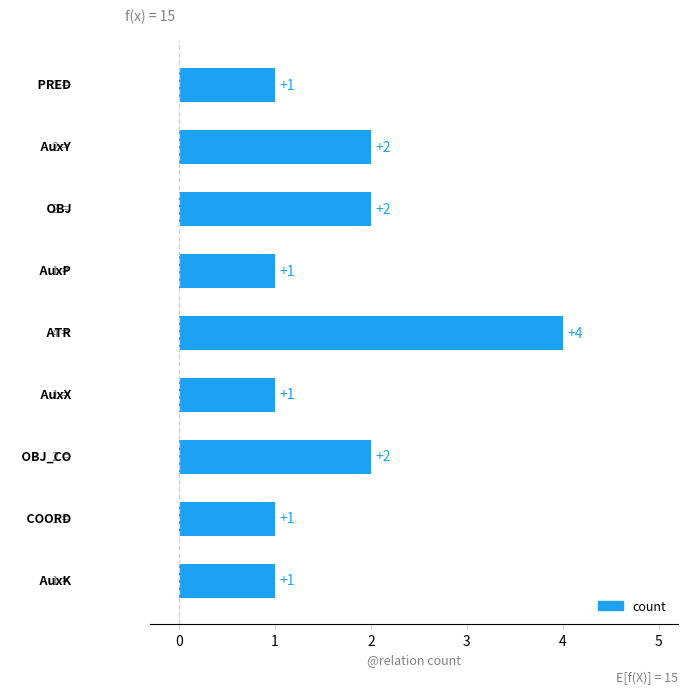

Reading top to bottom, what are all the values shown in this chart?

1	2	2	1	4	1	2	1	1